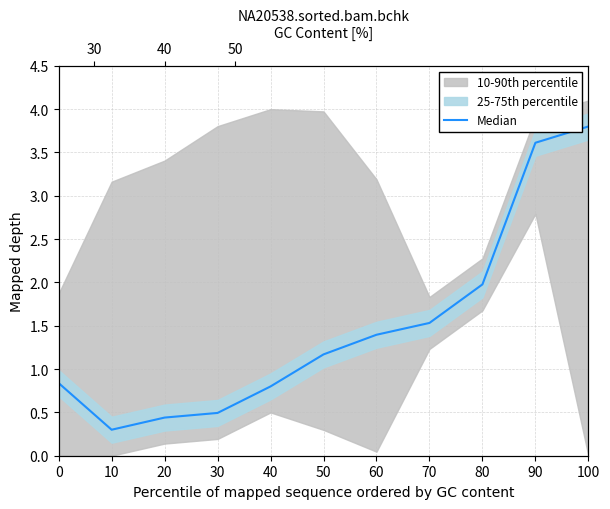

Reading right to left, list all the values displayed in this chart.

3.8	3.6	2.0	1.5	1.4	1.2	0.8	0.5	0.4	0.3	0.8